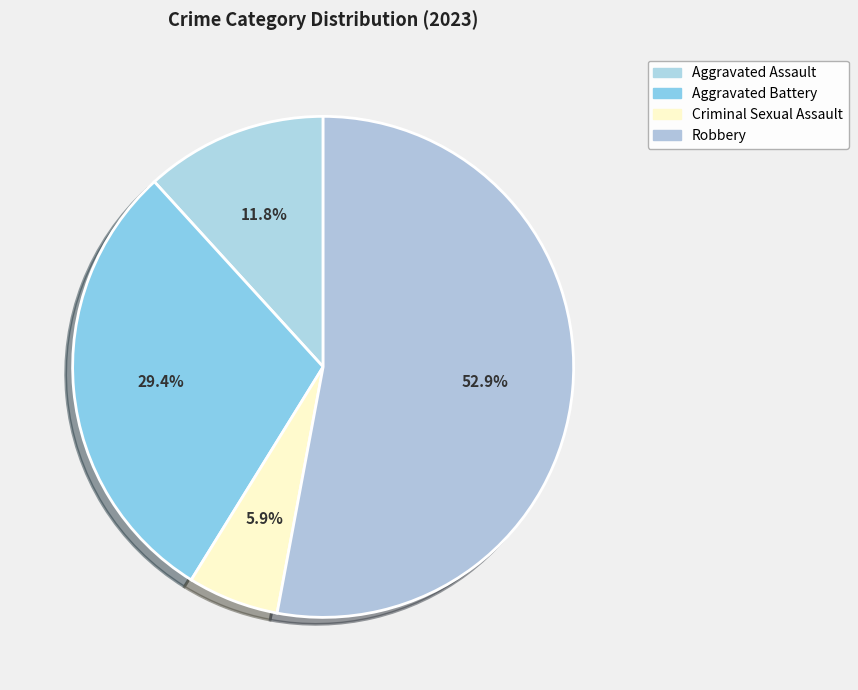

How many segments does this pie chart have?

4